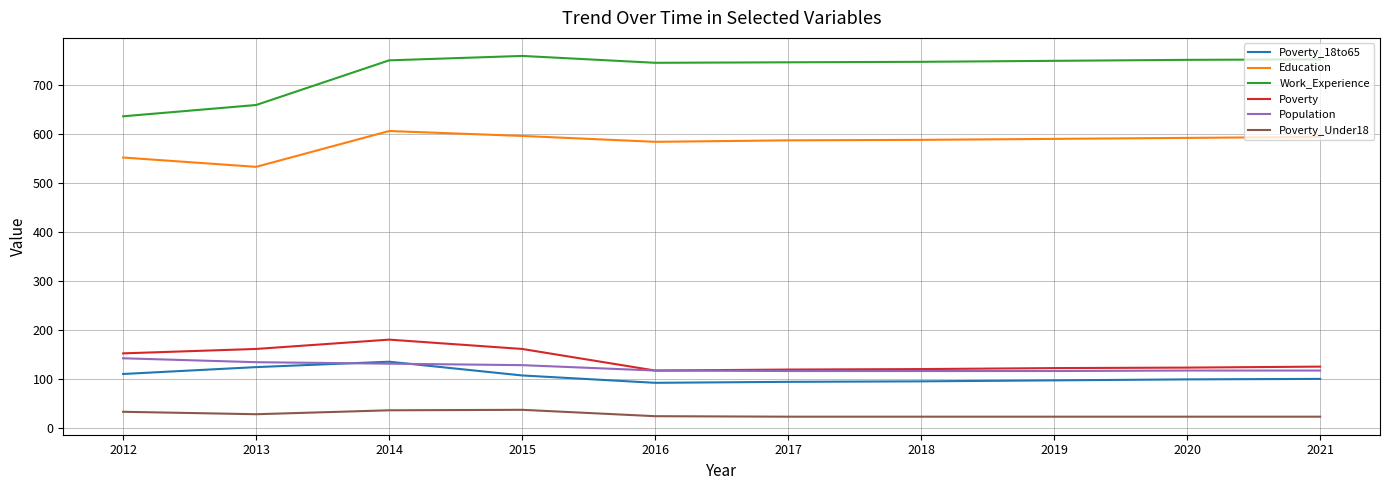

True or false: Poverty_Under18 and Poverty cross at least once.

False